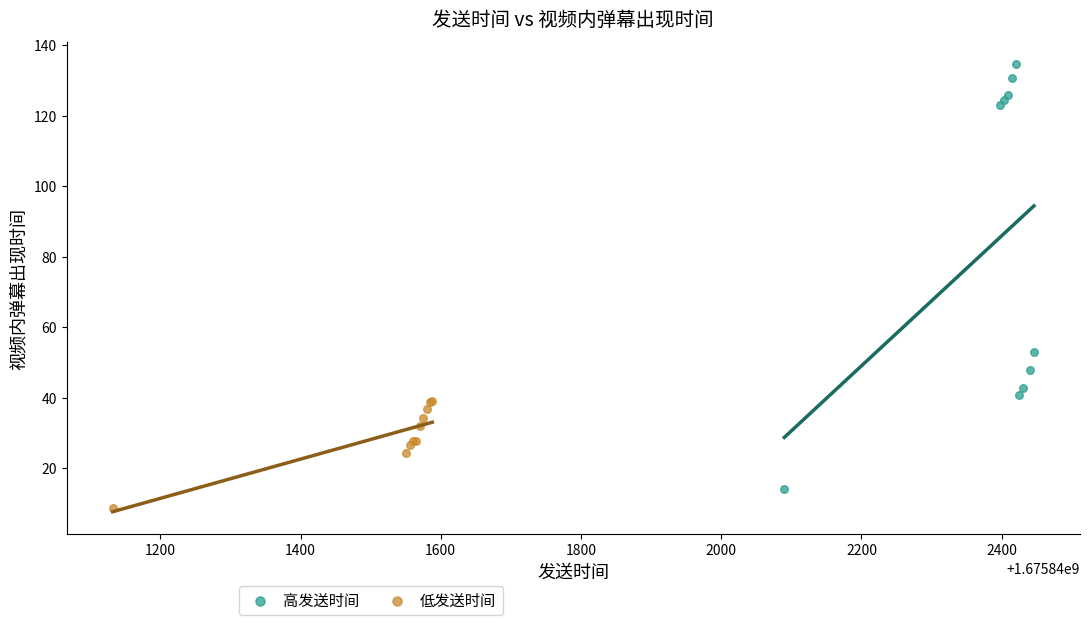

What are all the series names shown in the legend?

高发送时间, 低发送时间